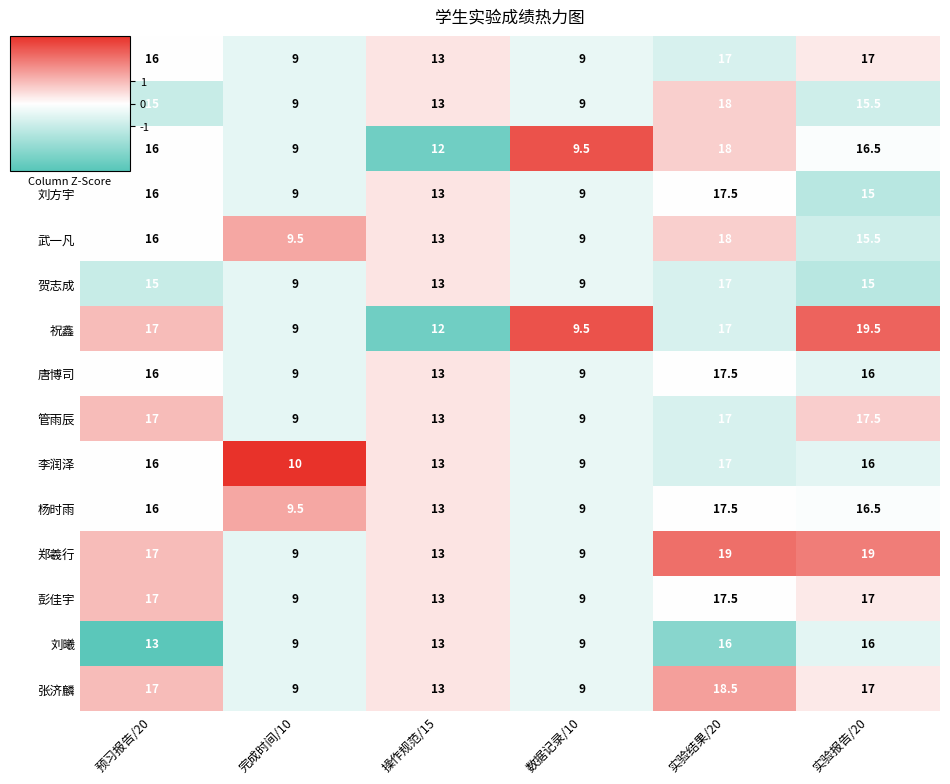

What is the average value of the 张致远 series?

13.5